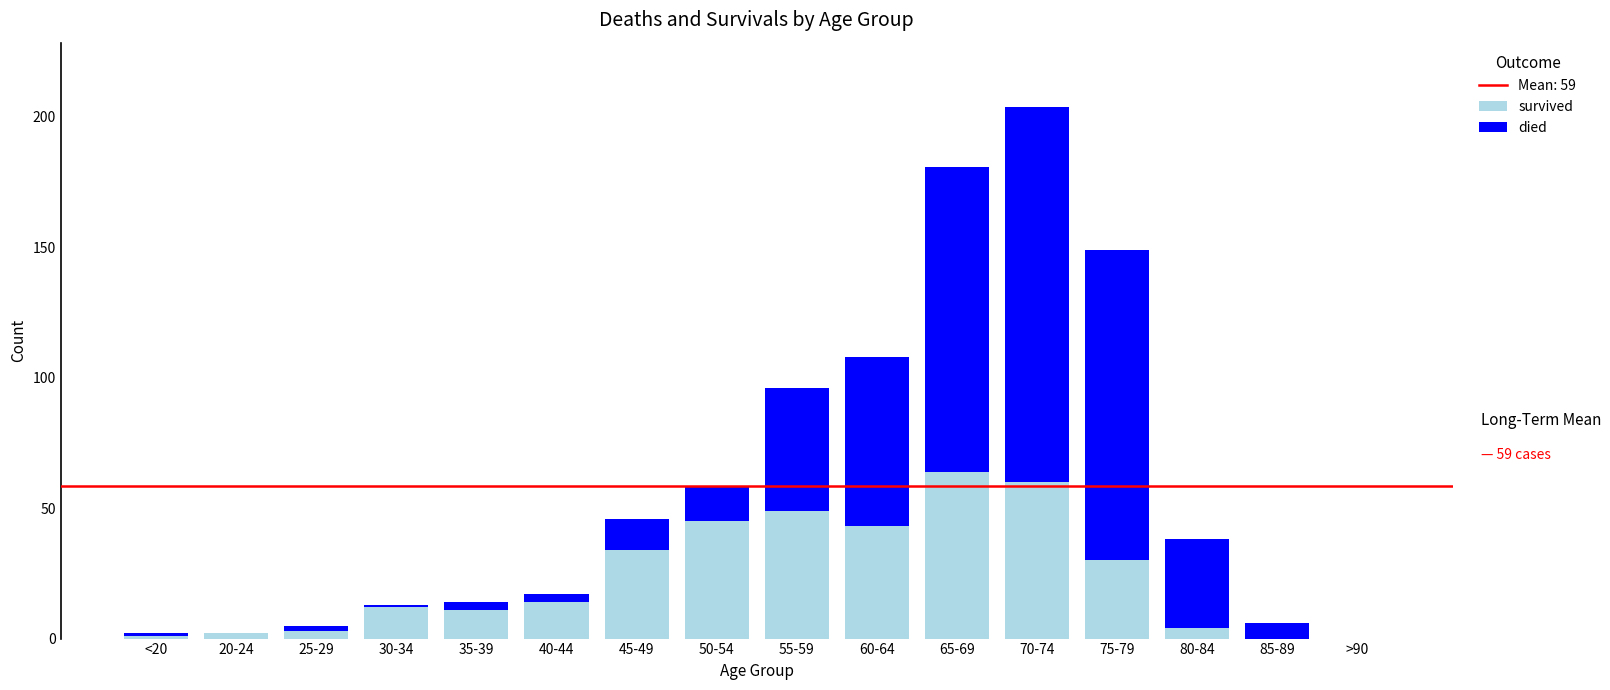

What is the highest value of the survived series?

64